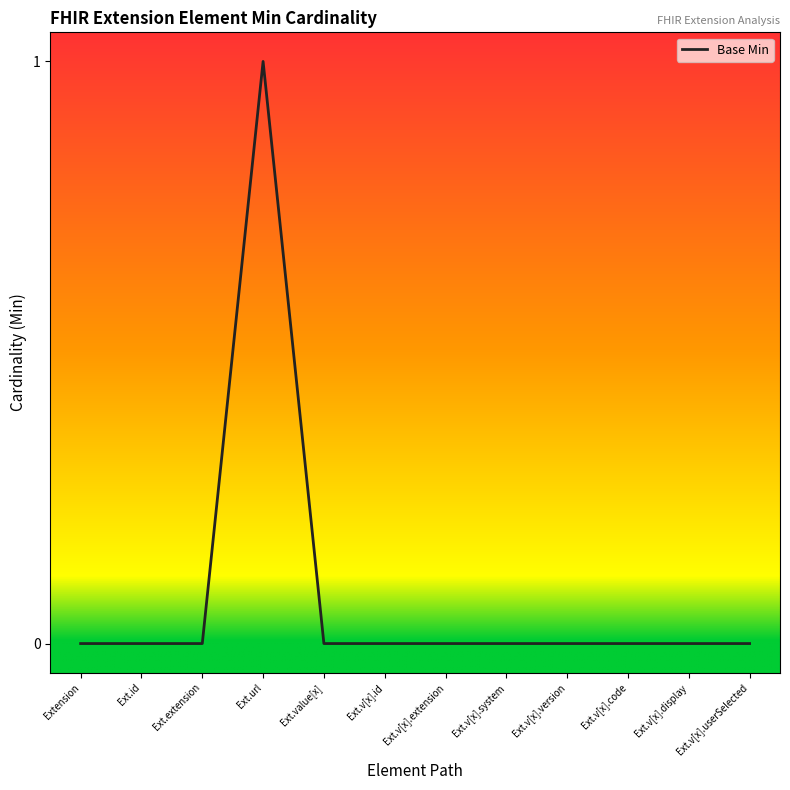

What position from the right is Ext.v[x].version?

4